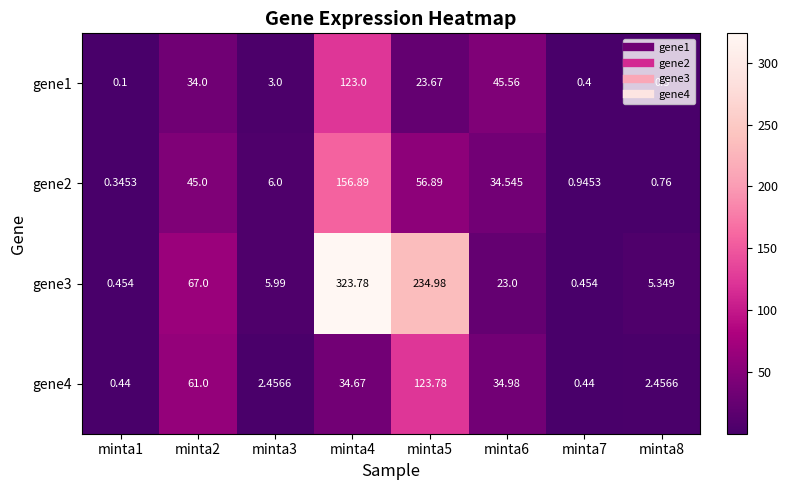

Is the value of gene1 at minta7 greater than the value of gene3 at minta6?

No